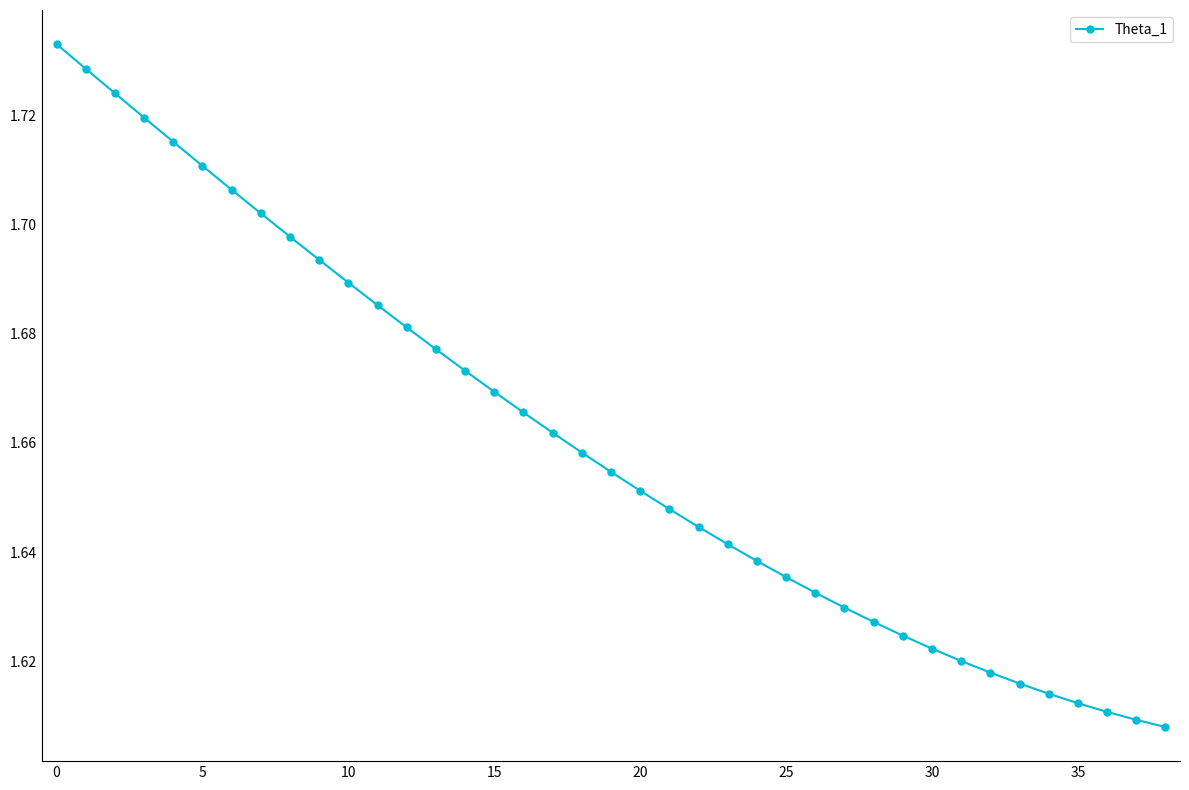

How many series are shown in this chart?

1